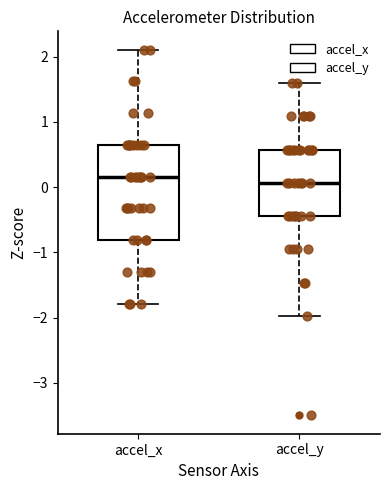

Reading left to right, read every box against the y-axis: the position of its median line, the range the box covers, and the ends of its whiskers. The values are not printed on the chart, so give them approximately, as read against the axis.

accel_x: median 0.2, box -0.8 to 0.6, whiskers -1.8 to 2.1
accel_y: median 0.1, box -0.4 to 0.6, whiskers -2.0 to 1.6